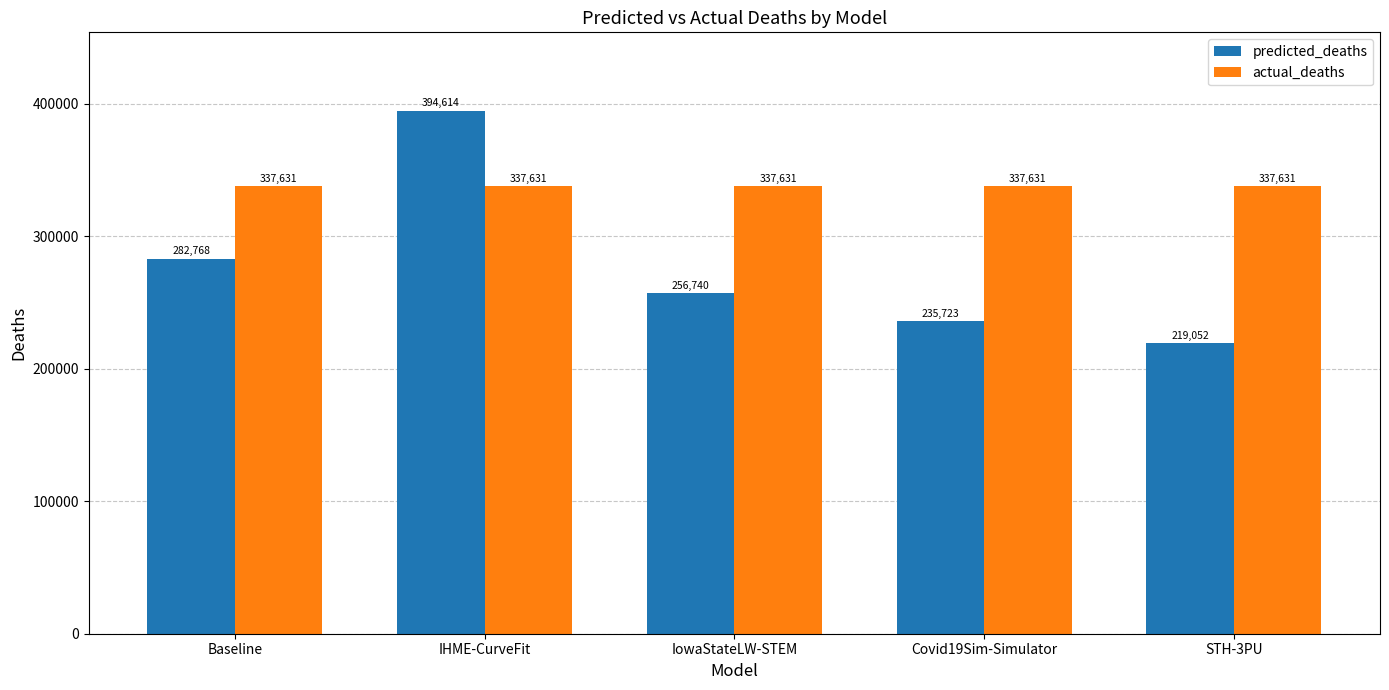

At how many categories does at least one series exceed 361525?

1